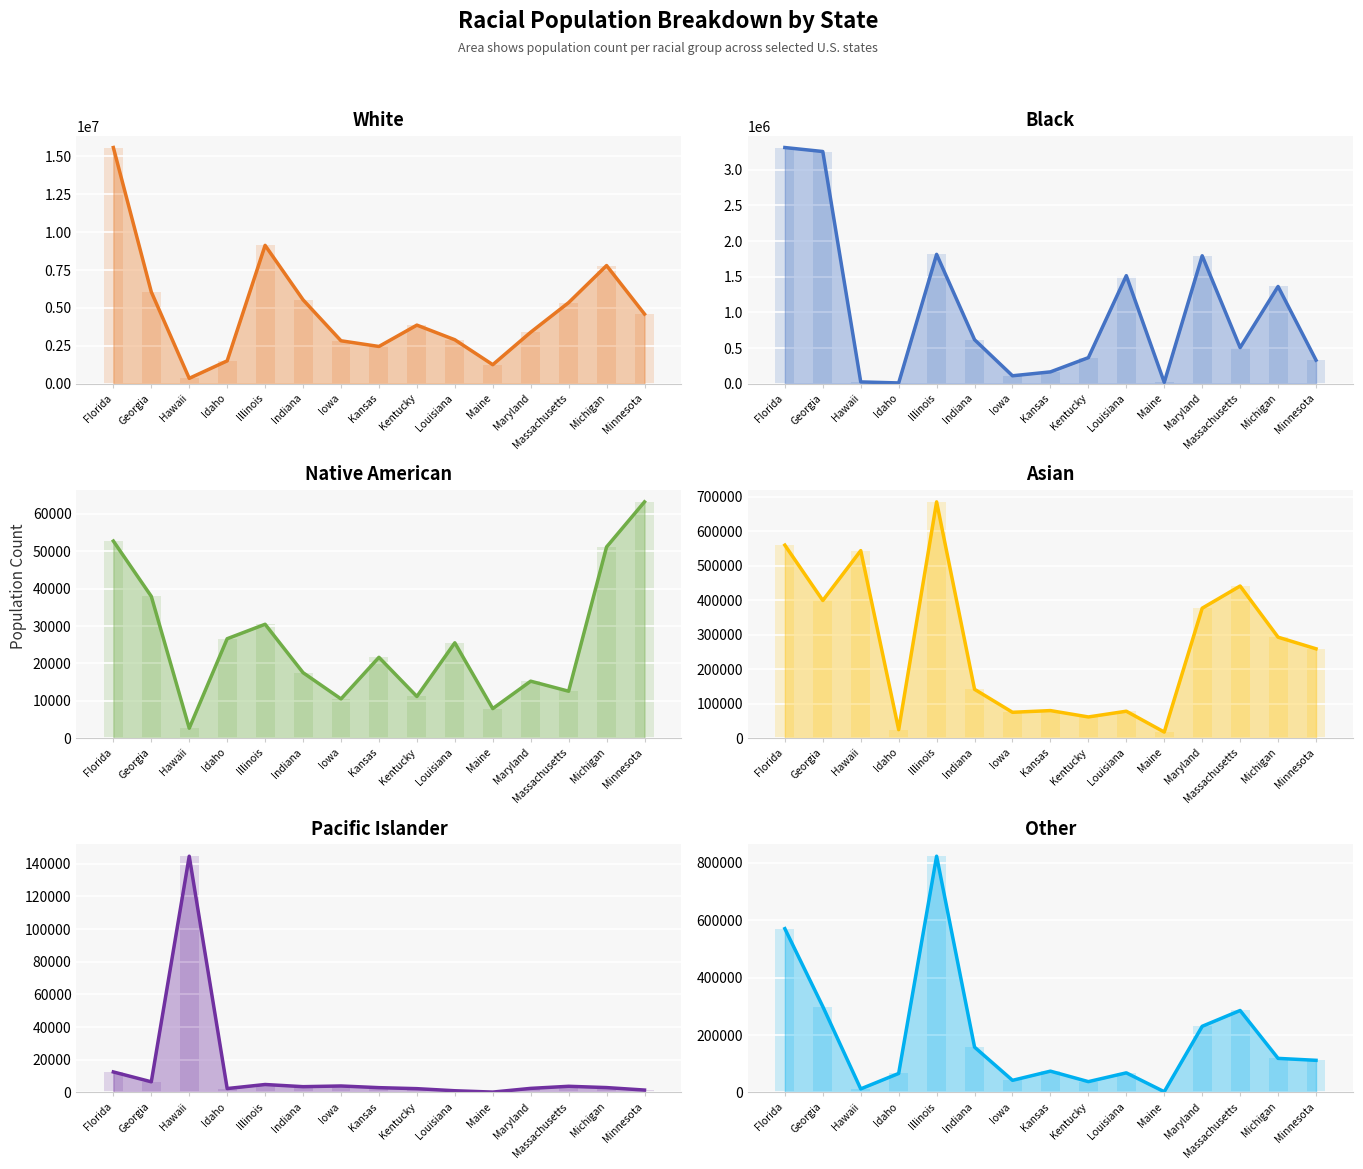

Rank the series at Maryland from highest to lowest value.

White, Black, Asian, Other, Native American, Pacific Islander